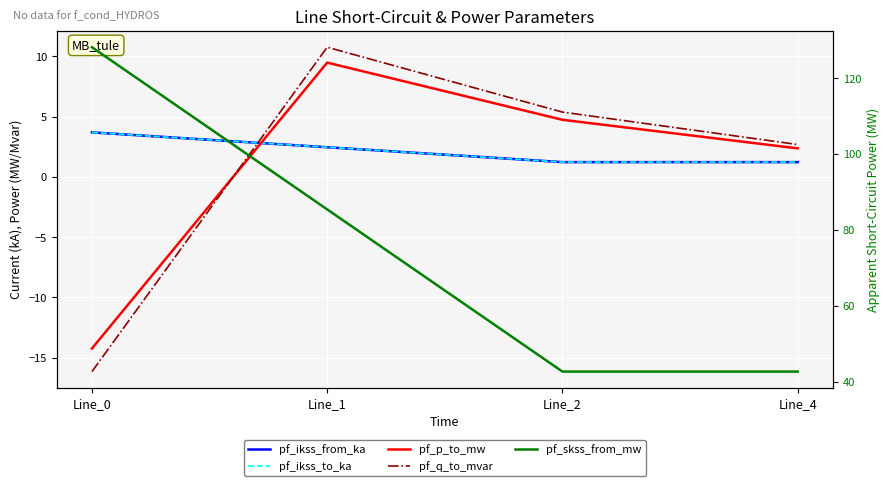

What is the minimum value for pf_p_to_mw?

-14.2